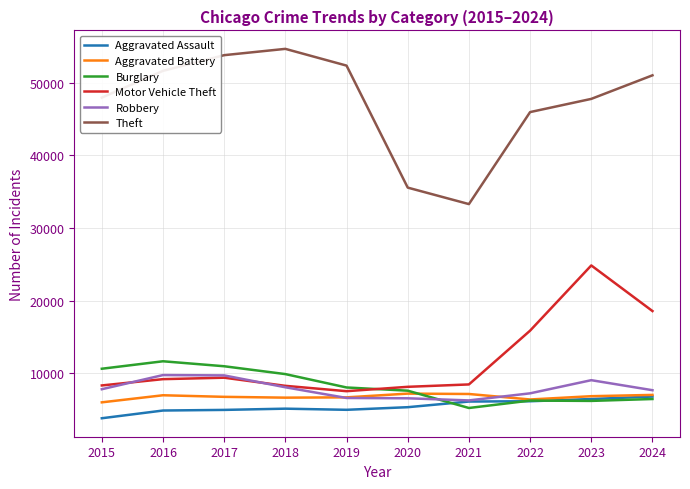

Which series changed the most between 2015 and 2020?

Theft